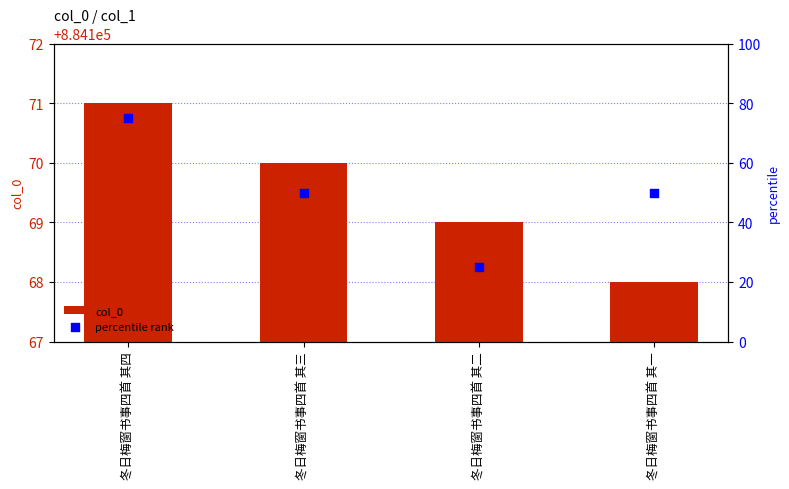

Which series has the largest total across all categories?

col_0